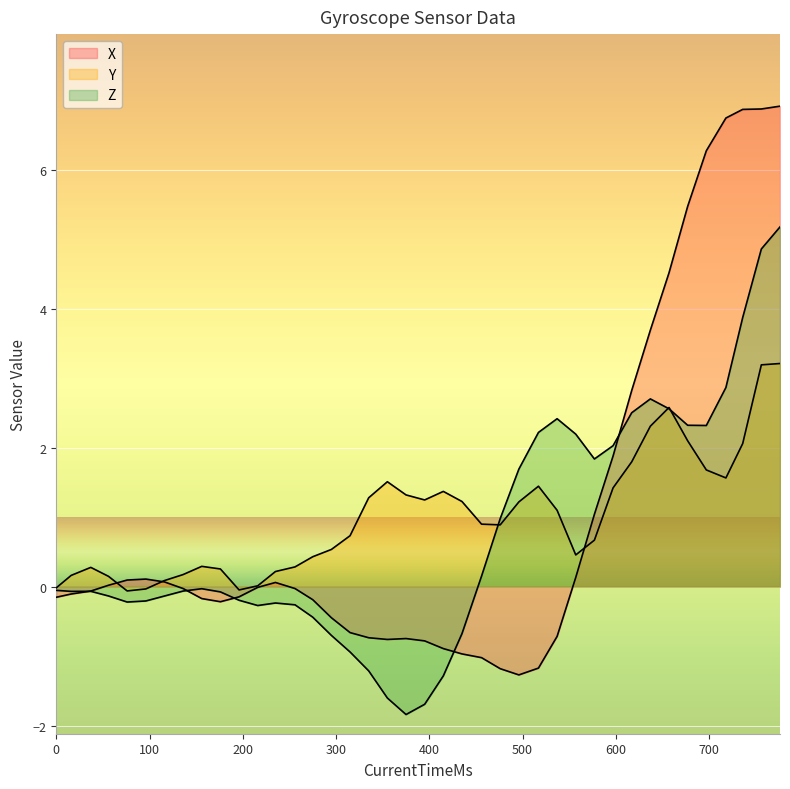

The value of Y at 1539034616515 is -0.1. True or false?

True